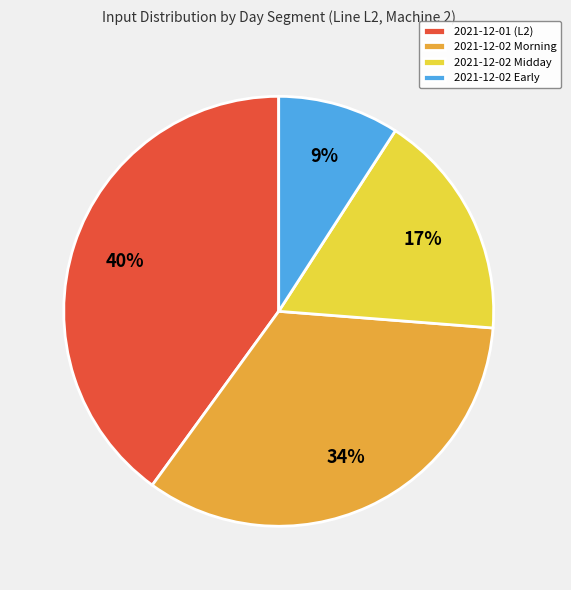

Is the sum of 2021-12-02 Early and 2021-12-02 Morning greater than half?

No